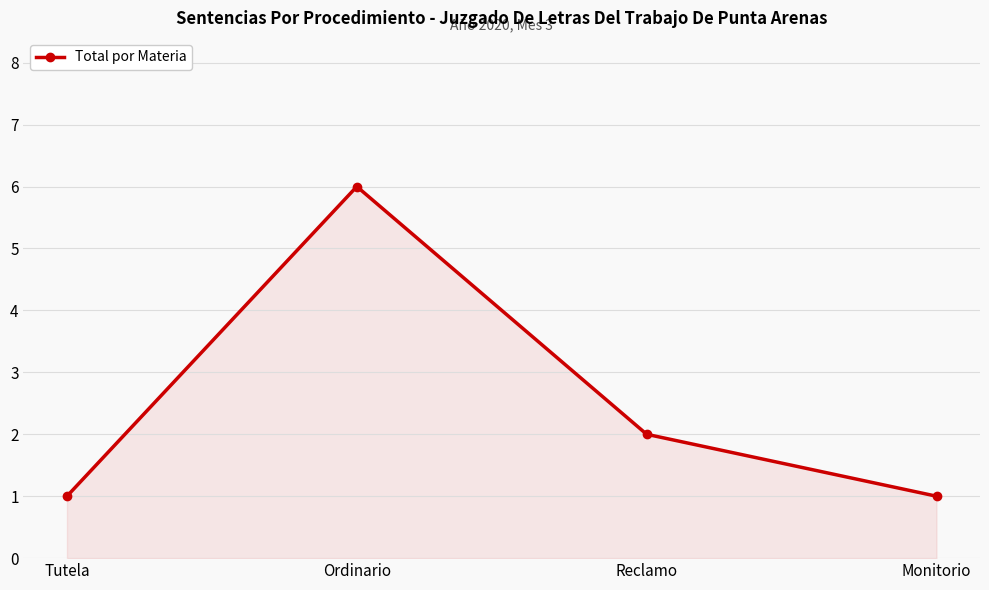

What is the ratio of the value at Tutela to the value at Reclamo?

0.5